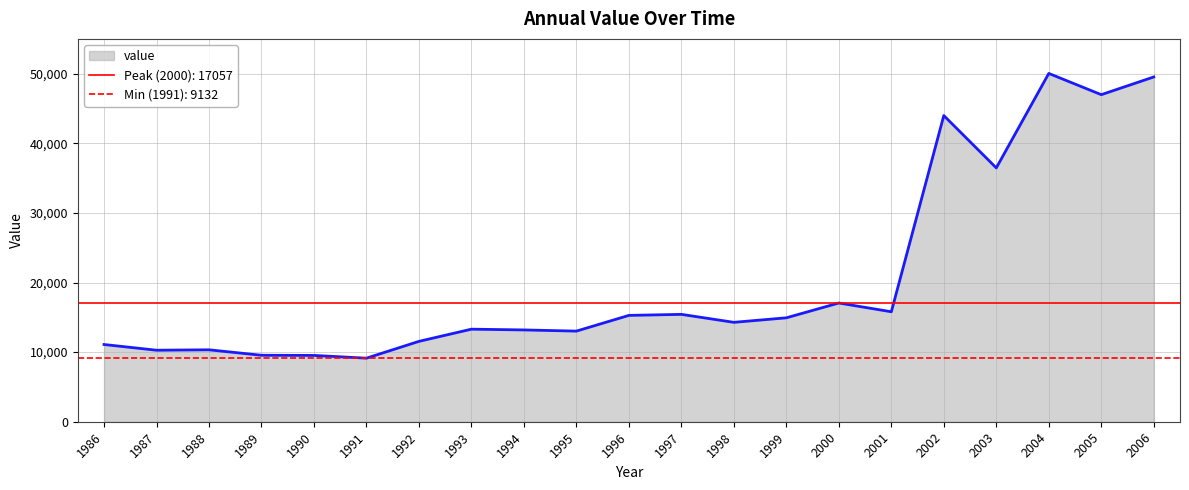

List the labels in order of value, smallest first.

1991, 1990, 1989, 1987, 1988, 1986, 1992, 1995, 1994, 1993, 1998, 1999, 1996, 1997, 2001, 2000, 2003, 2002, 2005, 2006, 2004